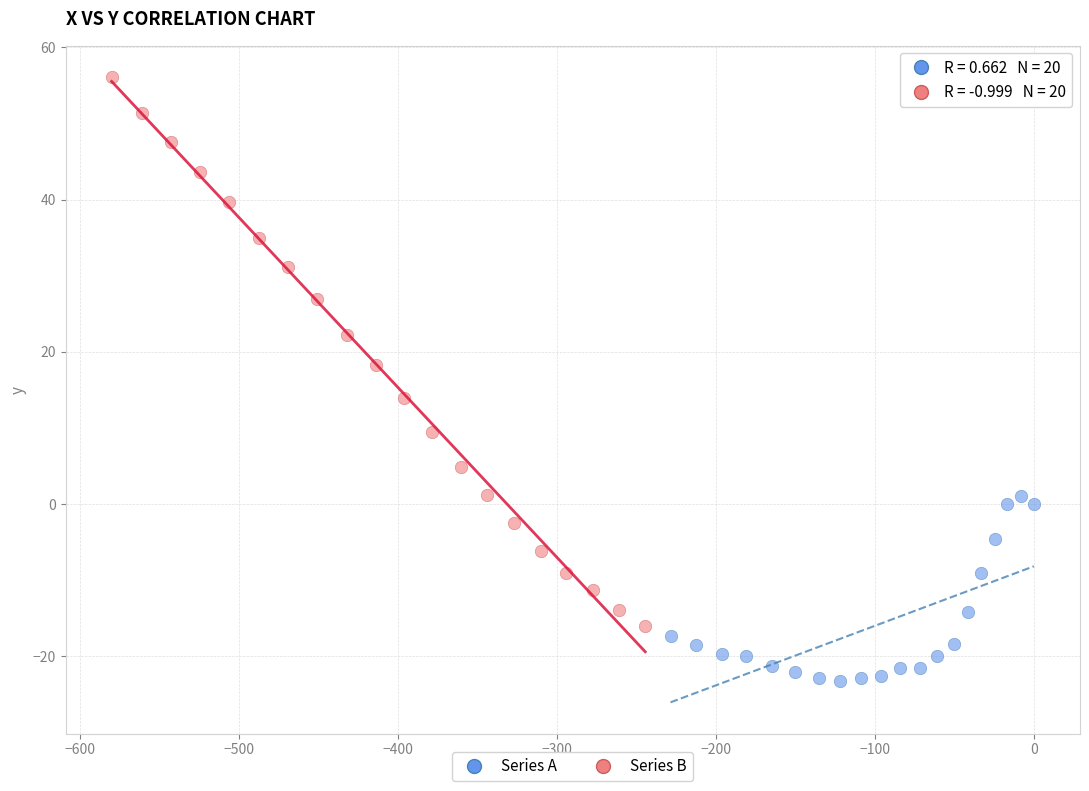

Which series reaches the minimum Y coordinate?

Series A